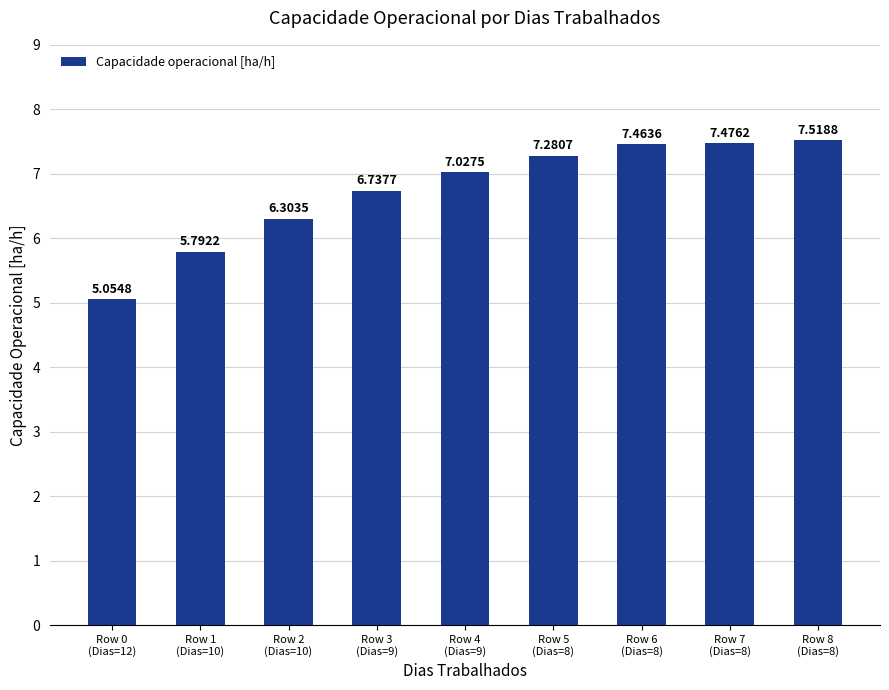

What is the sum of the values at Row 4
(Dias=9) and Row 7
(Dias=8)?

14.5